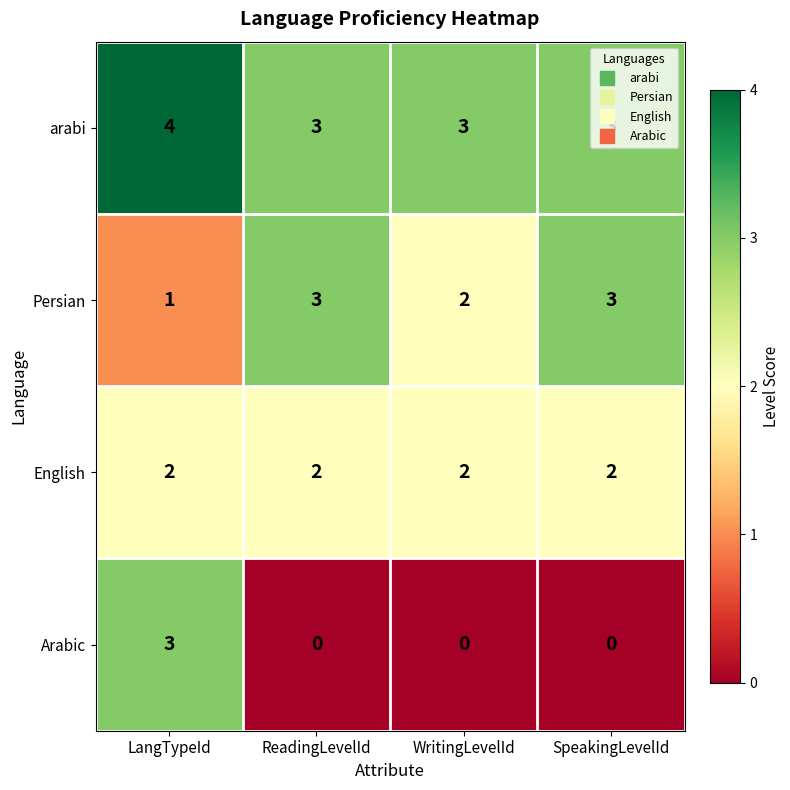

The English series shows 2 at LangTypeId. True or false?

True